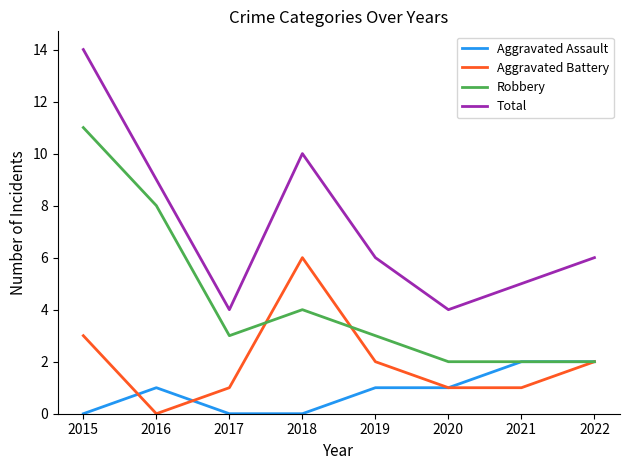

Reading left to right, what are all the values shown in this chart?

Aggravated Assault: 0	1	0	0	1	1	2	2
Aggravated Battery: 3	0	1	6	2	1	1	2
Robbery: 11	8	3	4	3	2	2	2
Total: 14	9	4	10	6	4	5	6